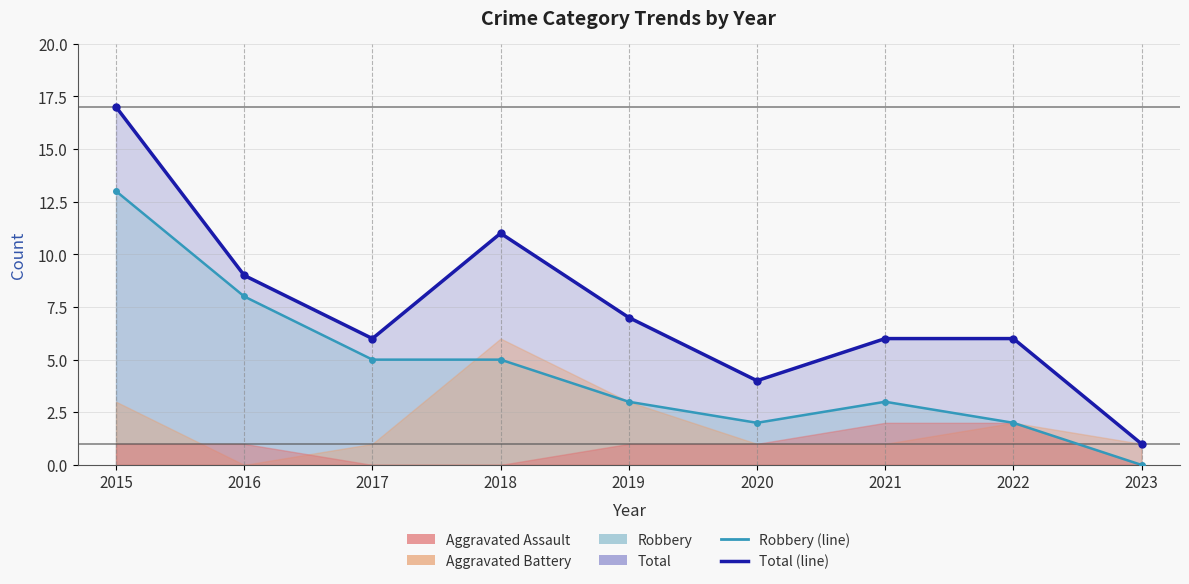

Which has a higher value, 2023 or 2015?

2015